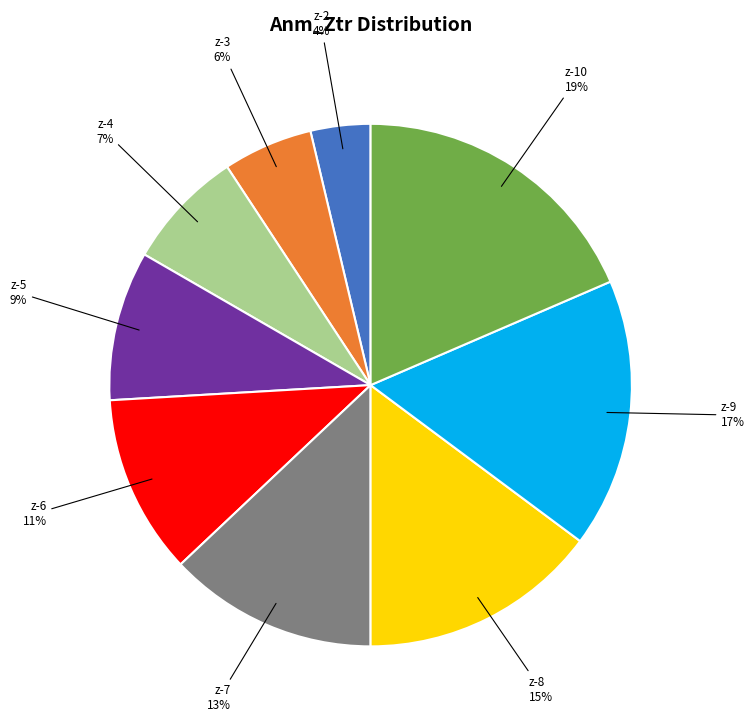

How many segments does this pie chart have?

9